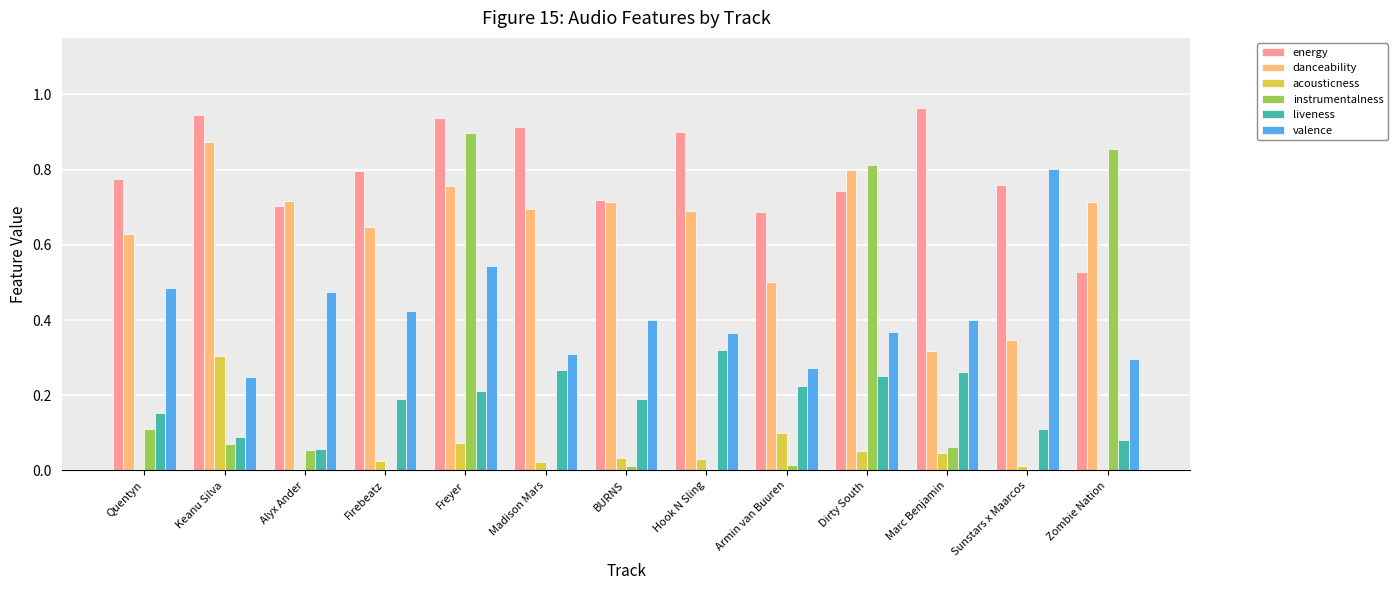

True or false: danceability has a value of 0.3 at Marc Benjamin.

True